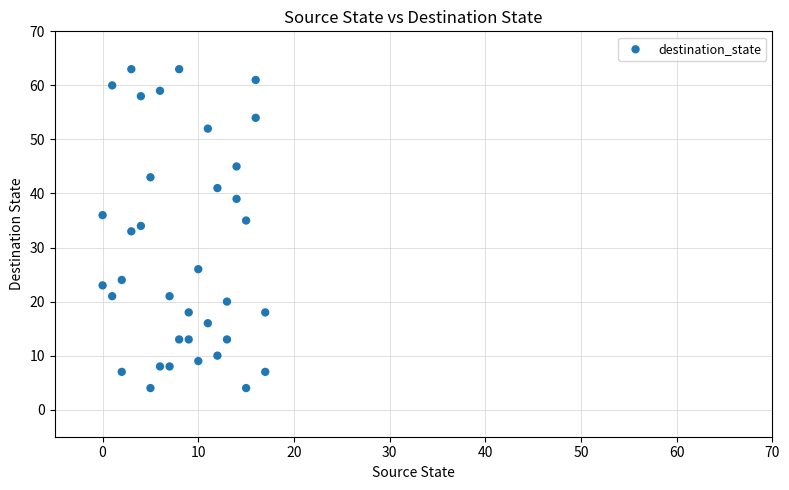

What is the range of Y values (max minus min)?

59